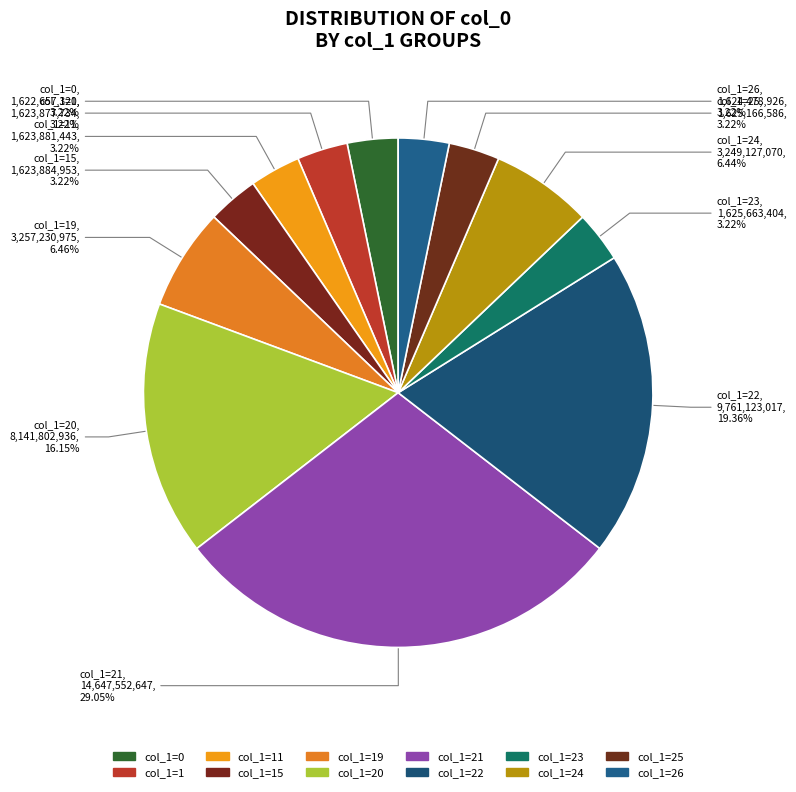

Count the number of slices in the pie.

12